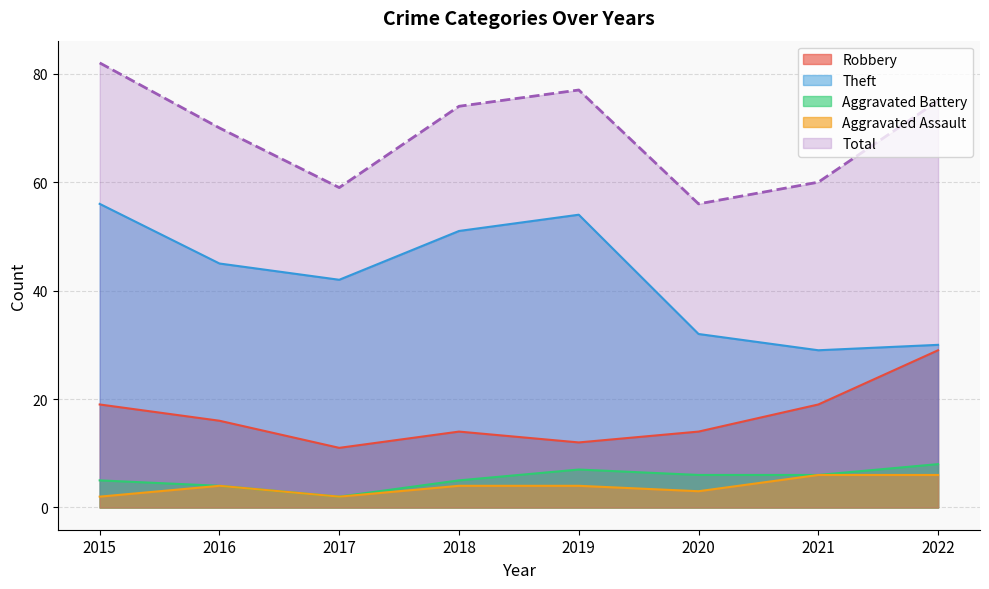

Which has a higher value, 2015 or 2017?

2015